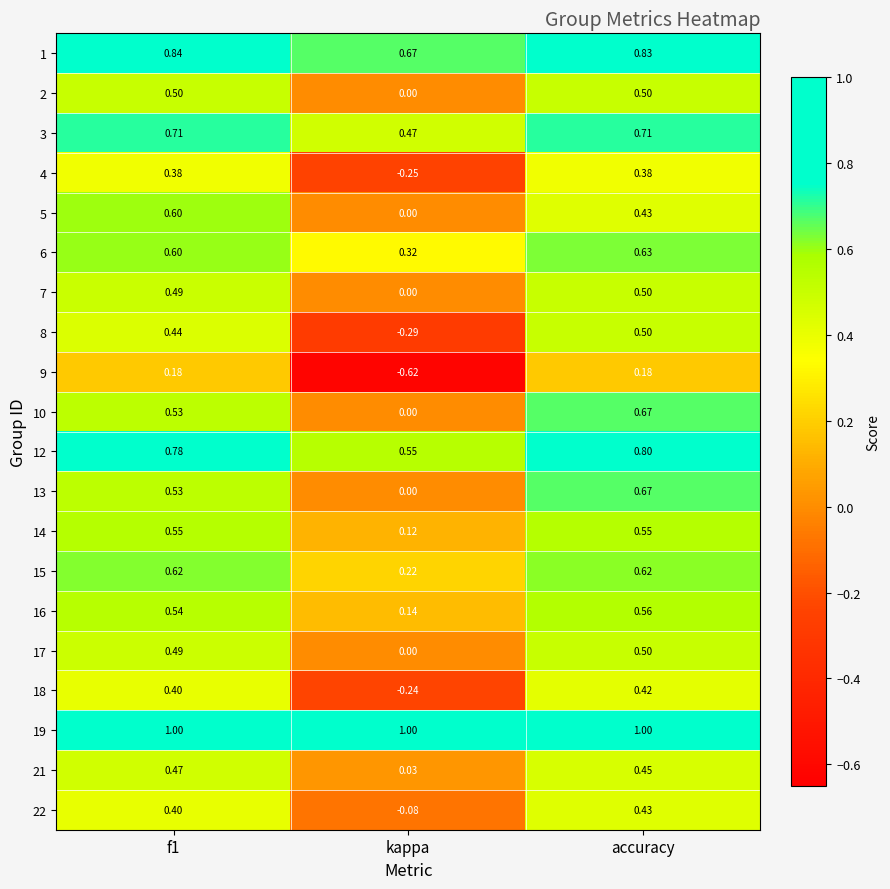

At which category is the sum across all series the highest?

accuracy